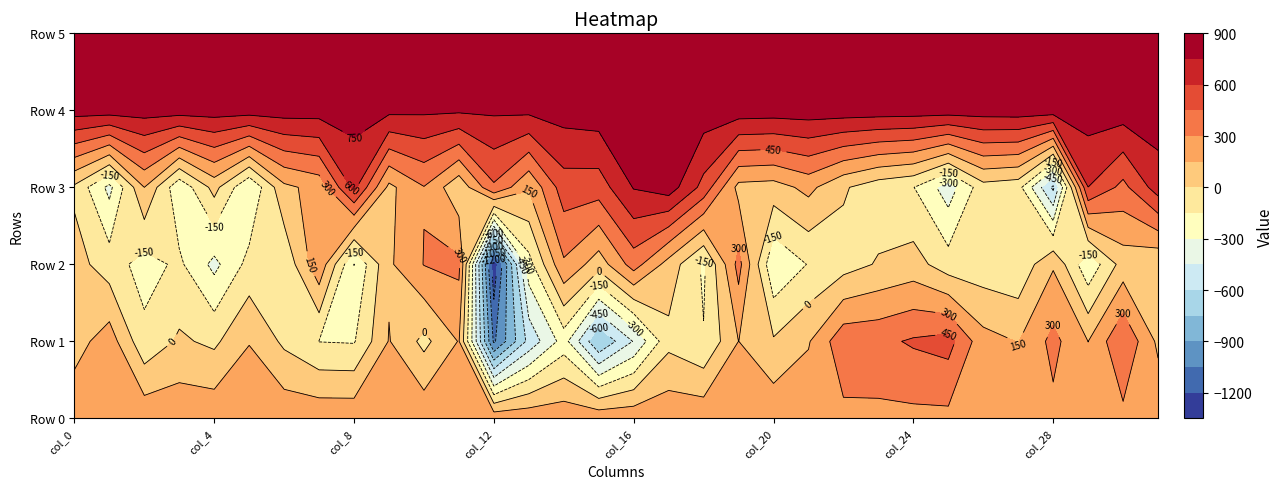

At which category is the sum across all series the highest?

30